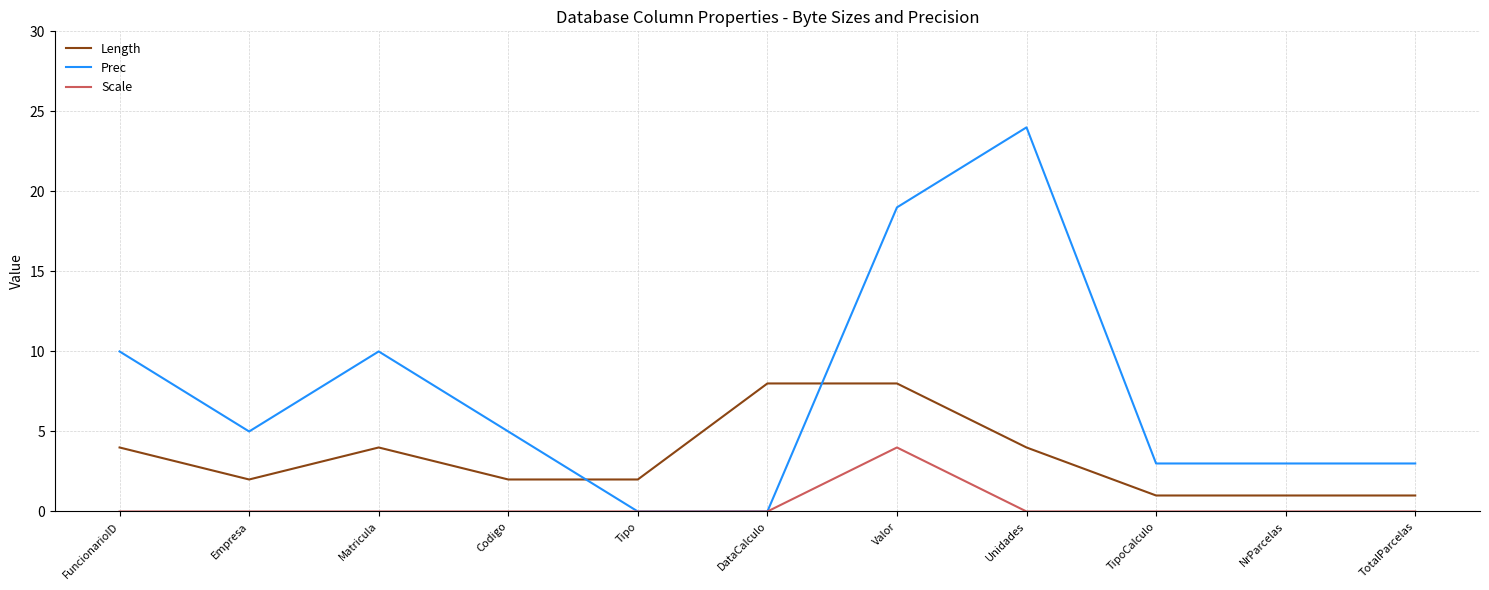

How many lines are shown in the chart?

3